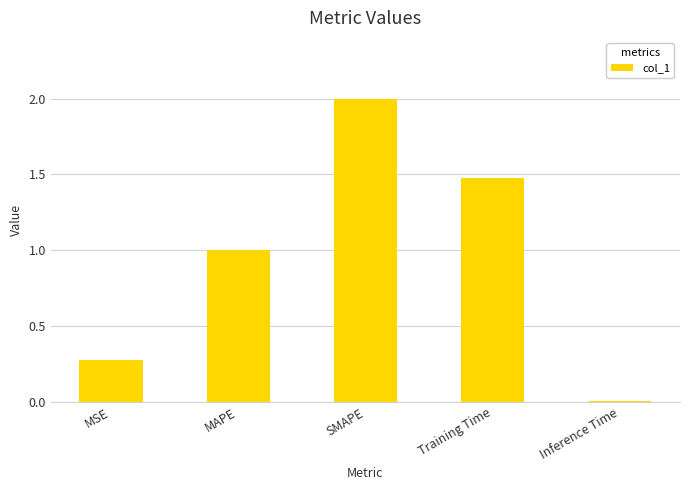

Is it true that the value at MSE is 0.3?

True